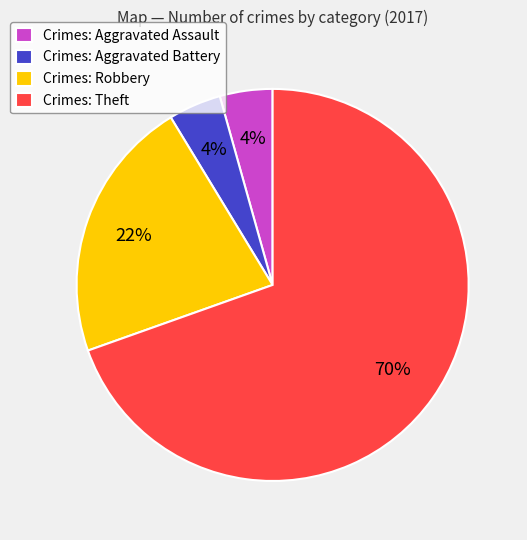

Approximately how many times larger is the value at Crimes: Aggravated Assault compared to Crimes: Aggravated Battery?

1.0